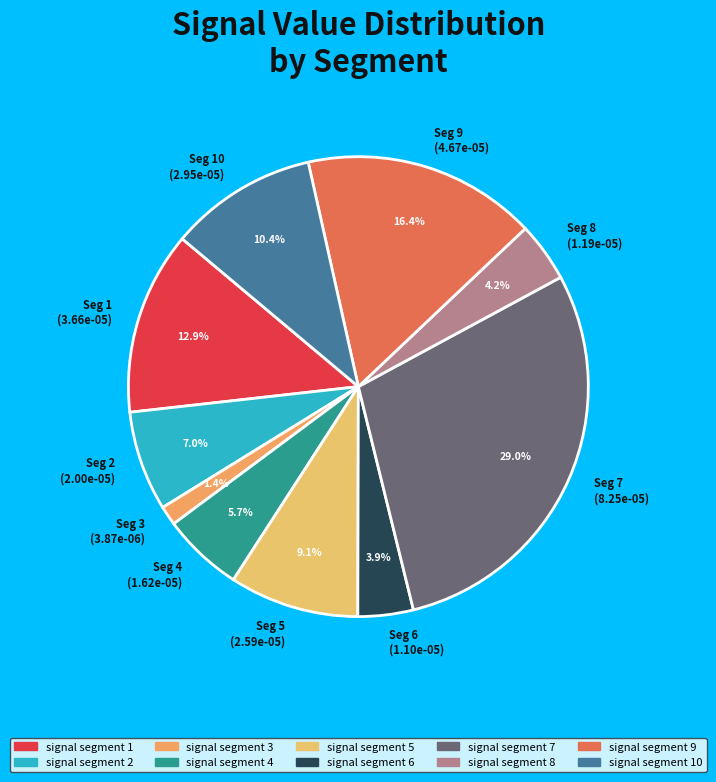

Is there a majority slice in this chart?

No